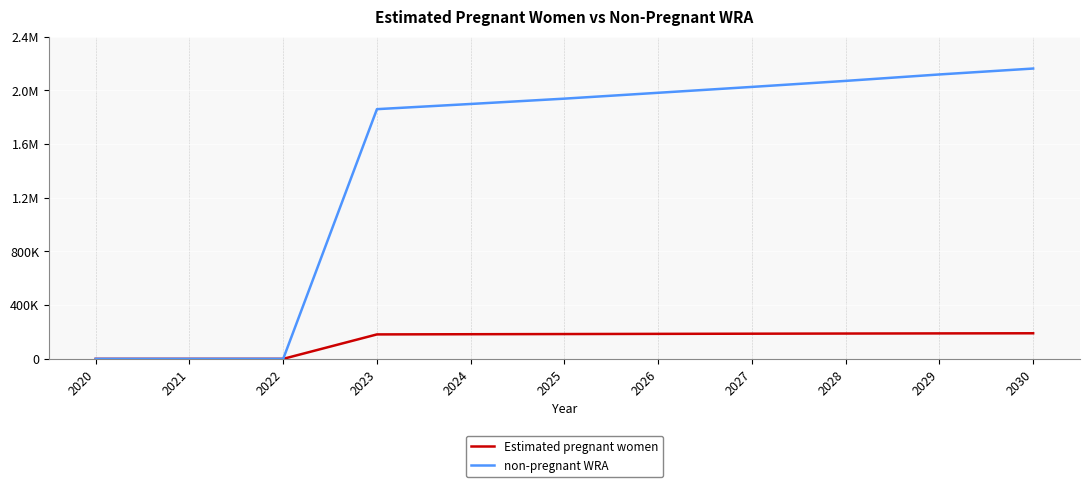

What are all the series names shown in the legend?

Estimated pregnant women, non-pregnant WRA